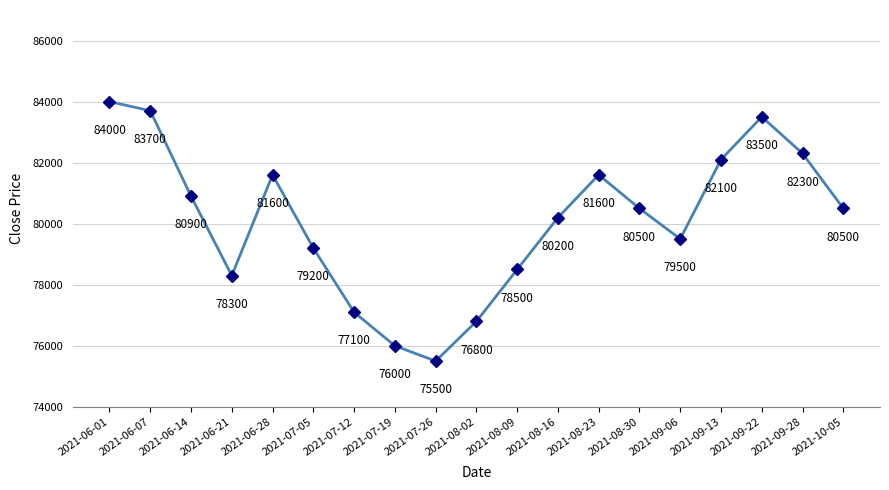

The chart shows a value of 80200 at 2021-08-16. True or false?

True